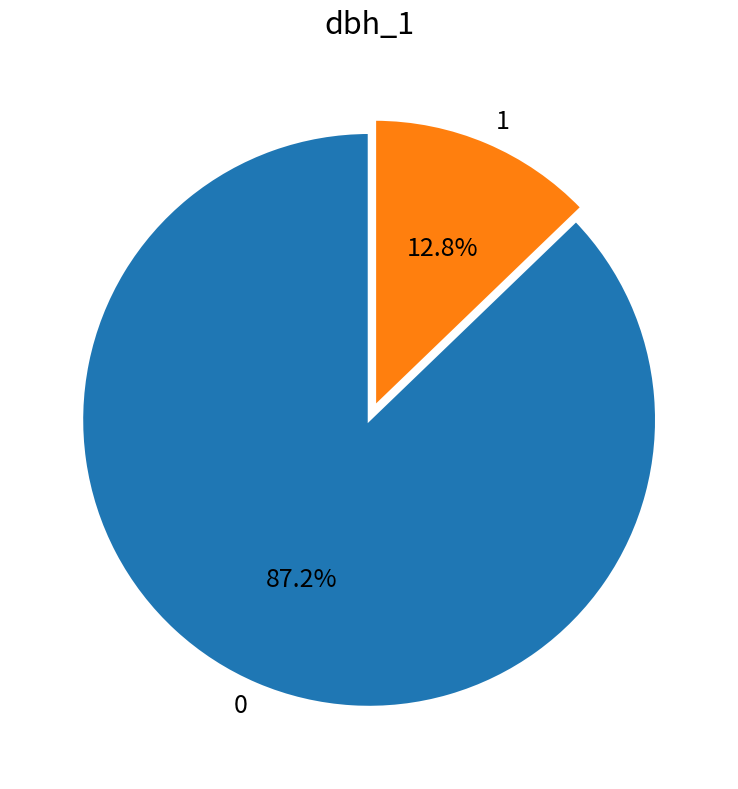

How many segments does this pie chart have?

2